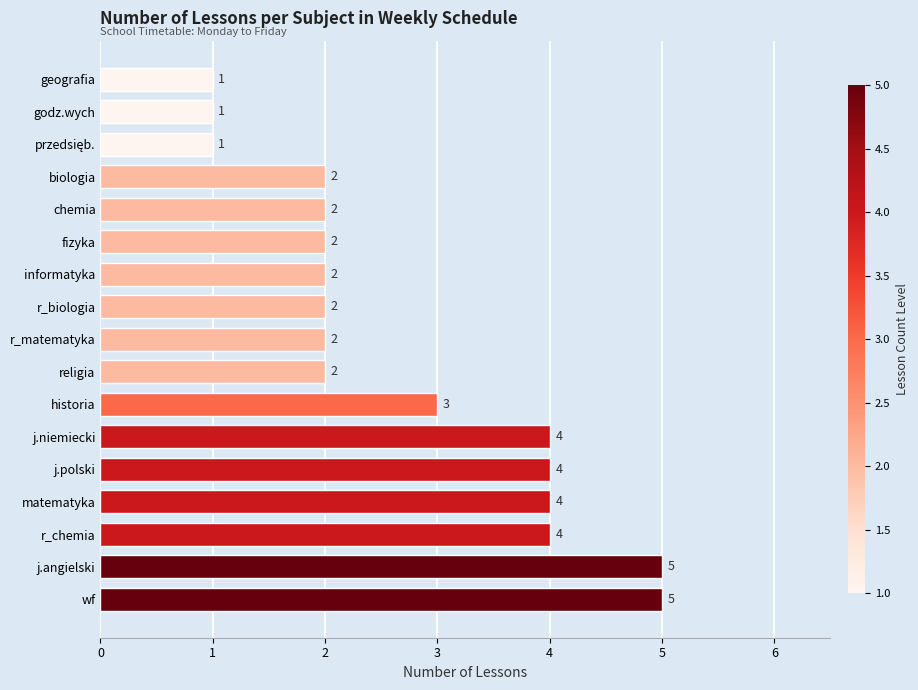

Count the number of data series in this chart.

1